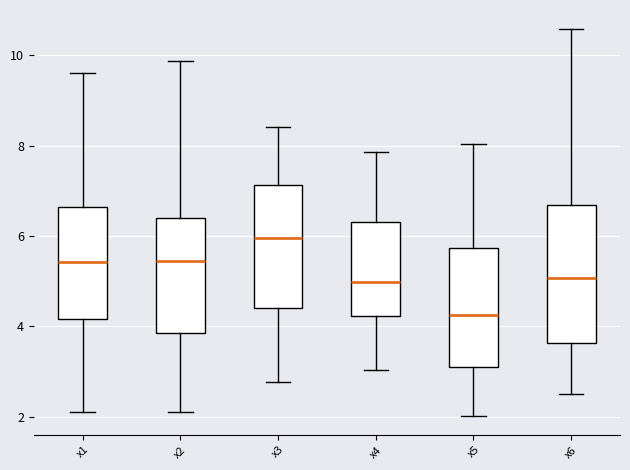

Which box's median line is the highest?

x3